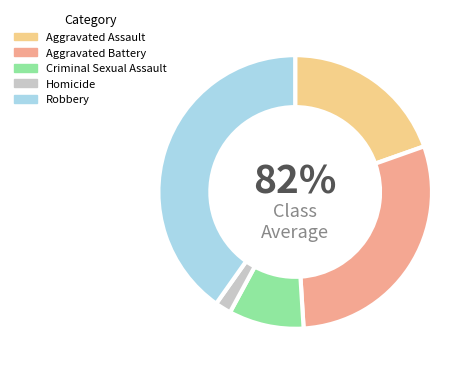

Is there a majority slice in this chart?

No